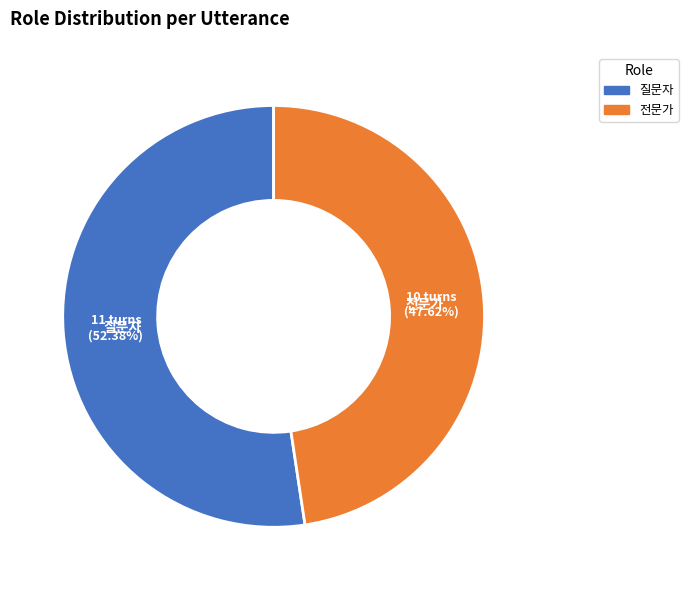

How much of the chart is everything except 질문자?

47.6%